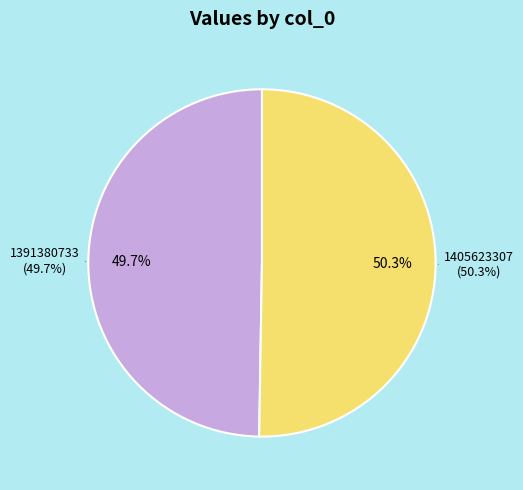

Which slice is the smallest?

1391380733